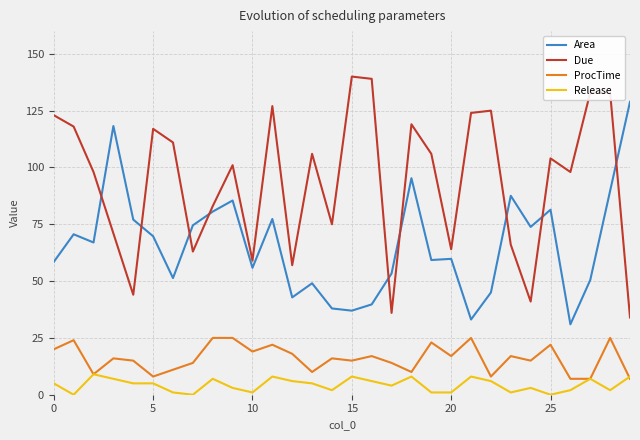

What is the greatest value displayed?

140.0